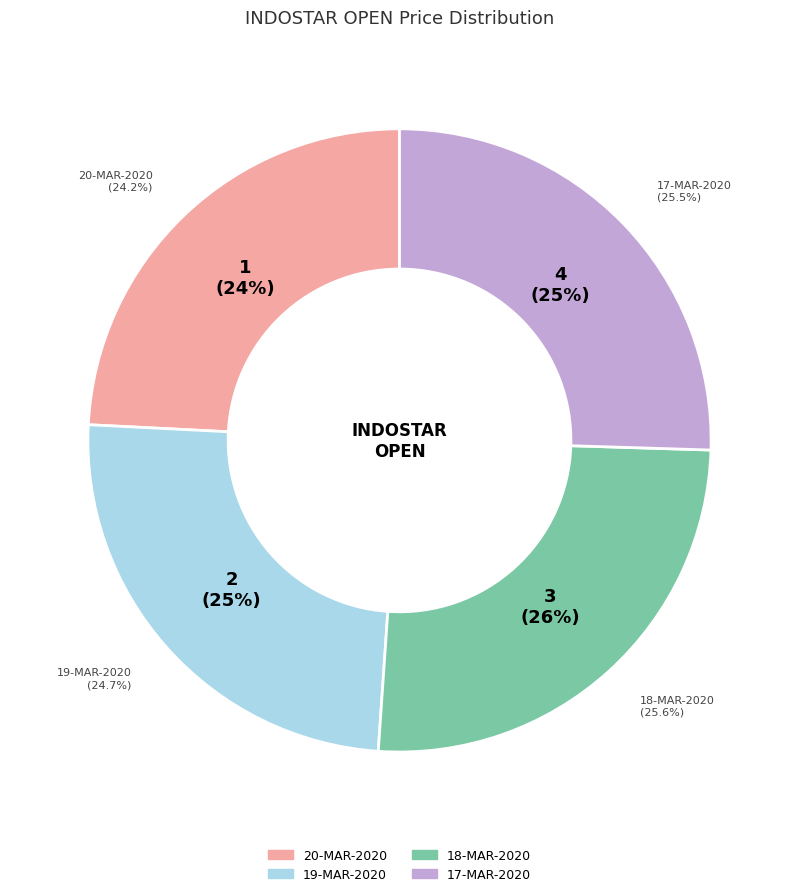

Rank the categories by value from highest to lowest.

18-MAR-2020, 17-MAR-2020, 19-MAR-2020, 20-MAR-2020